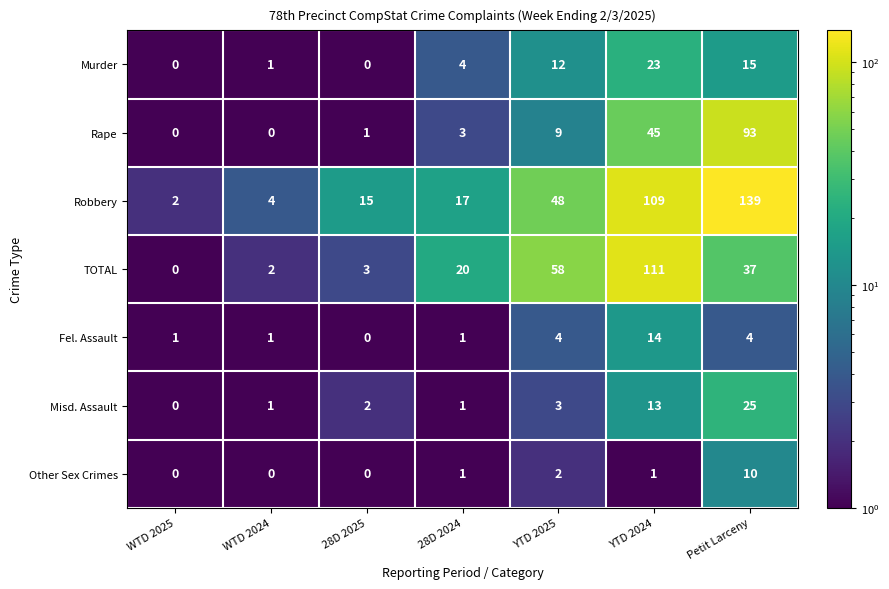

What is the greatest value displayed?

139